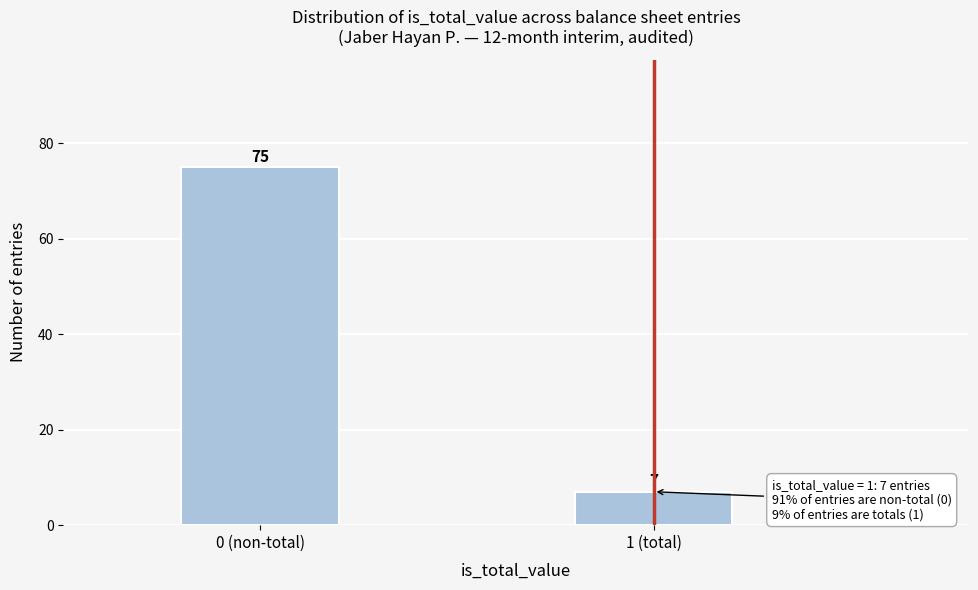

Reading left to right, extract all data points from this chart.

0 (non-total)=75	1 (total)=7